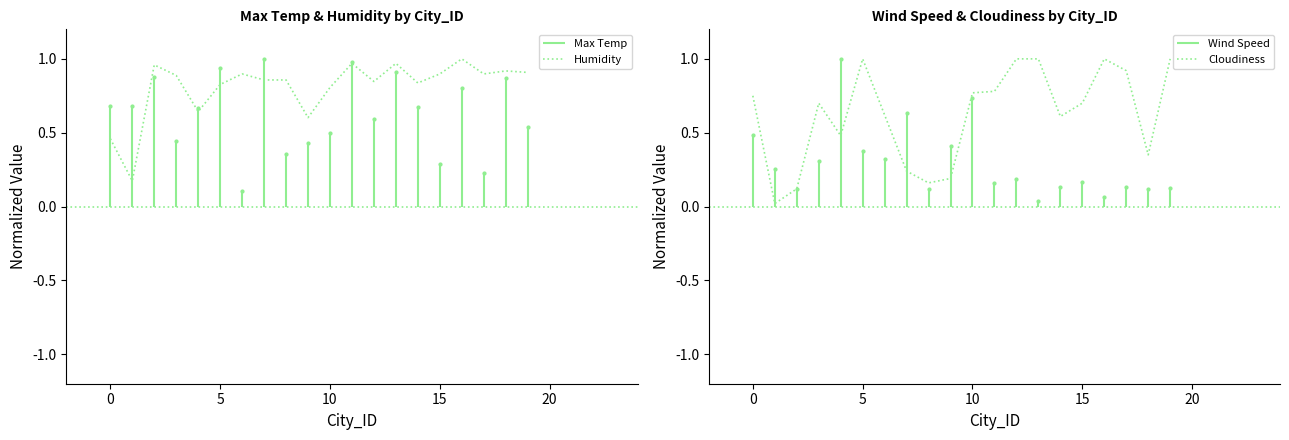

What is the greatest value displayed?

1.0